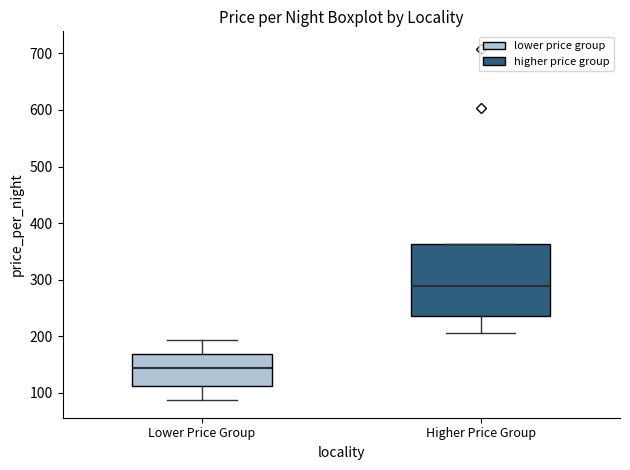

Which box's median line is the highest?

Higher Price Group